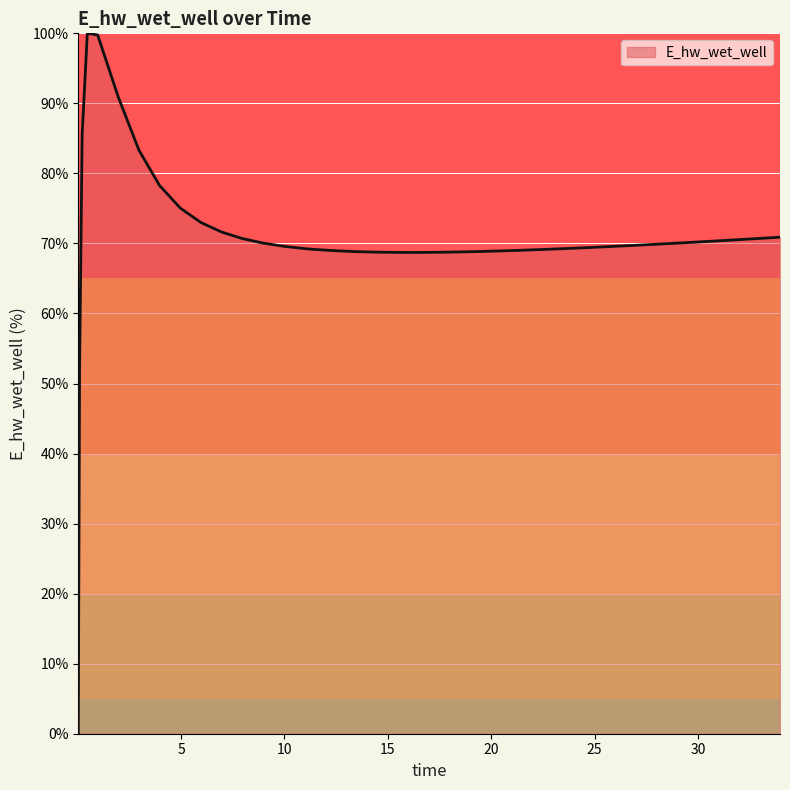

What is the difference between the maximum and minimum values?

100.0